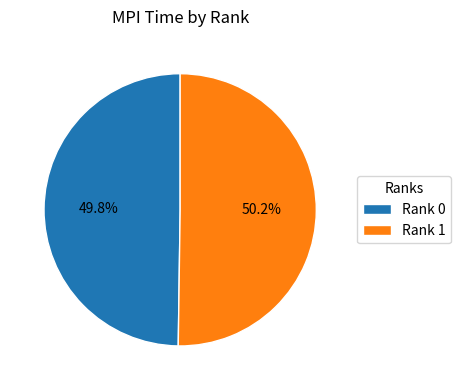

Is there any slice that represents more than half of the pie?

Yes